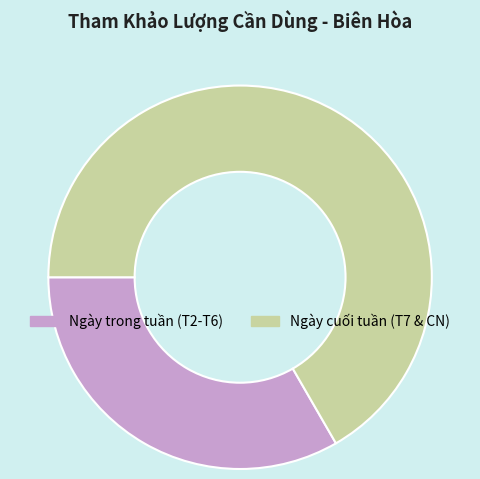

Which slice is the smallest?

Ngày trong tuần (T2-T6)